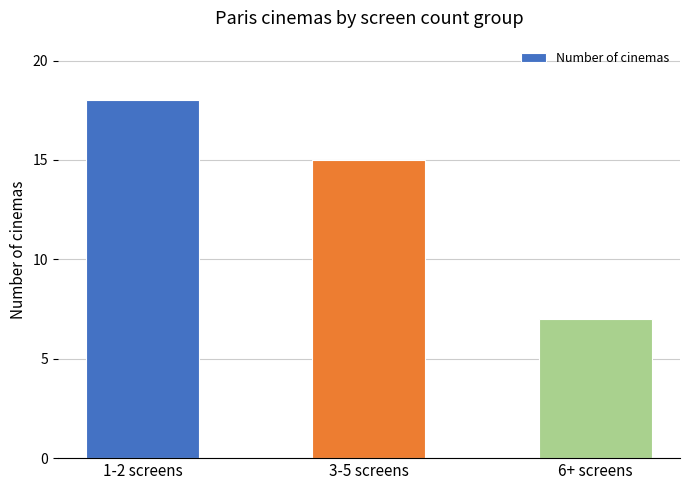

Between 3-5 screens and 6+ screens, which is larger?

3-5 screens